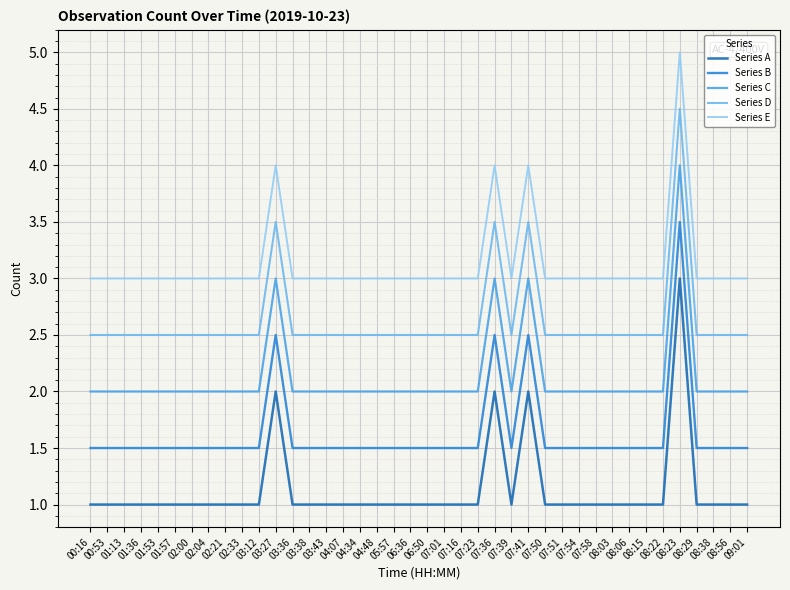

List the series in order of their peak value, highest first.

Series E, Series D, Series C, Series B, Series A